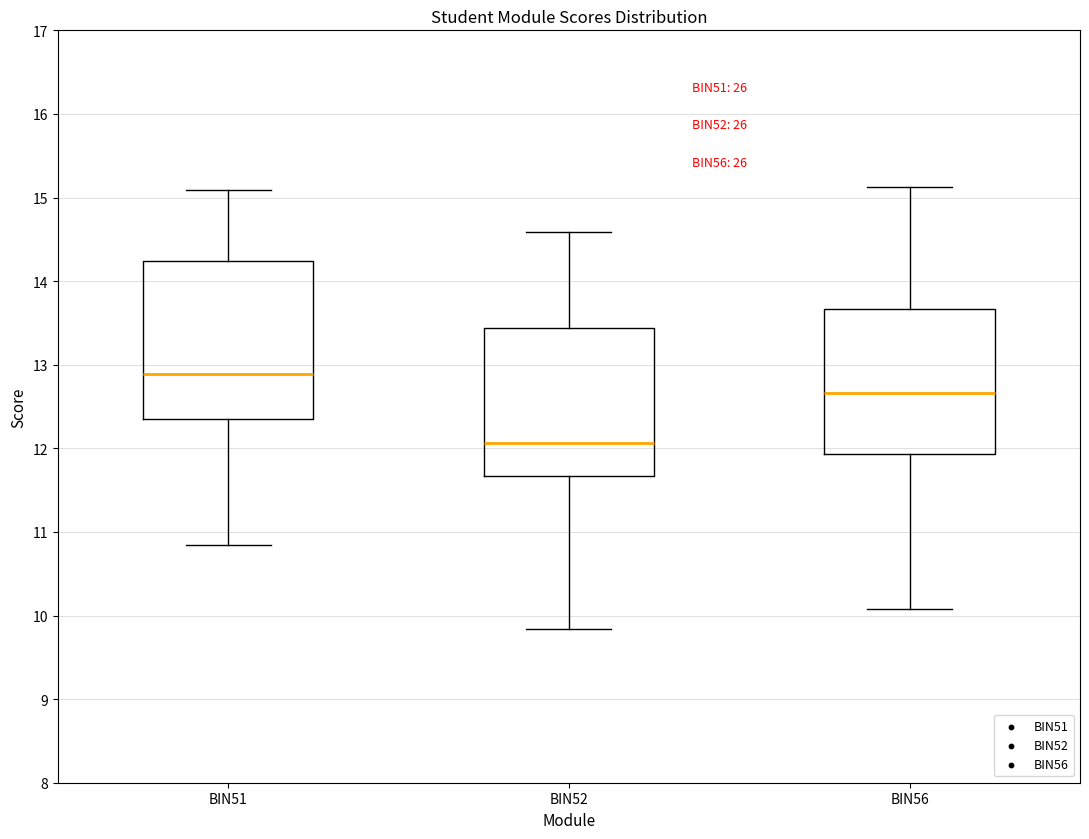

Where does the median line of the box for BIN56 sit on the y-axis? The values are not printed on the chart, so give them approximately, as read against the axis.

12.7